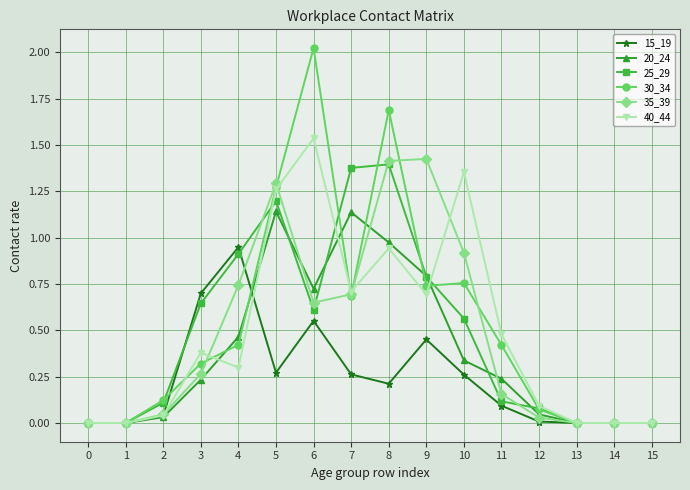

How many distinct data groups are displayed?

6